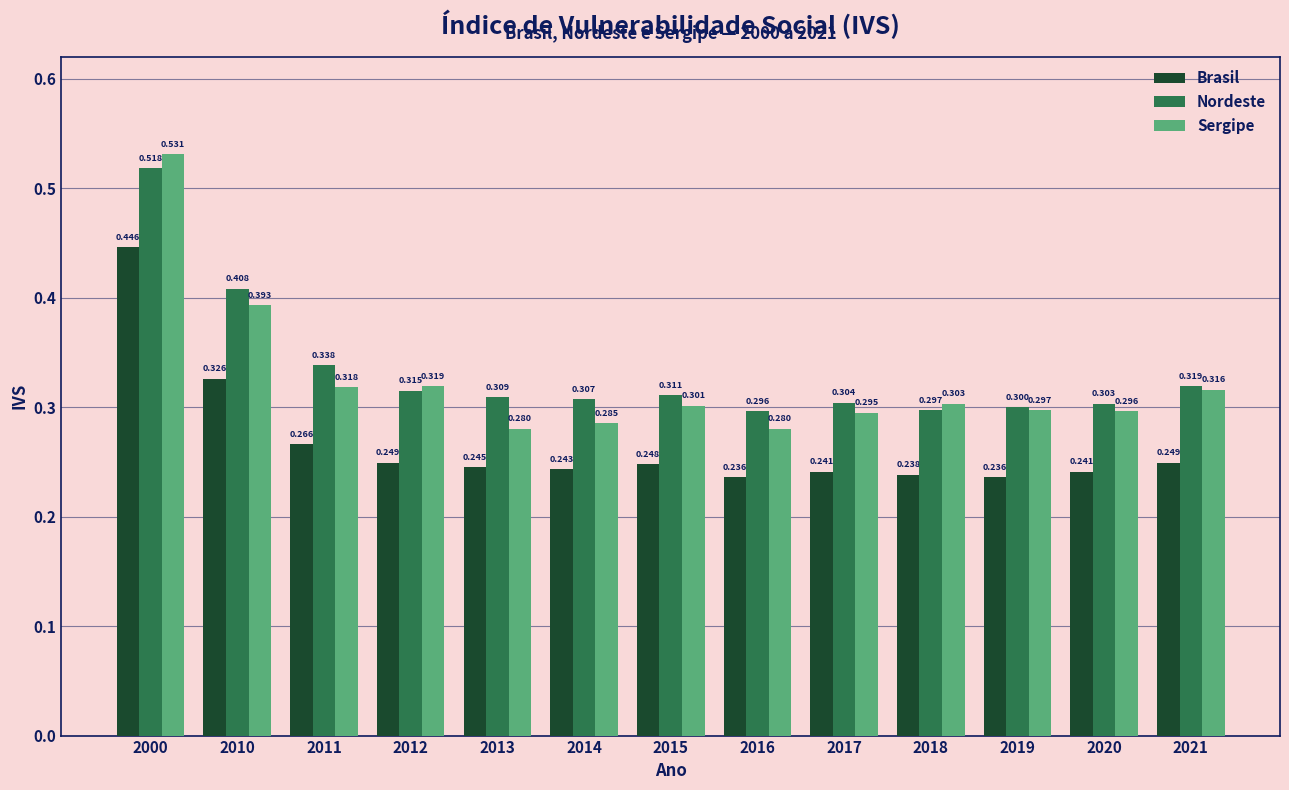

How many bars are there in total?

39